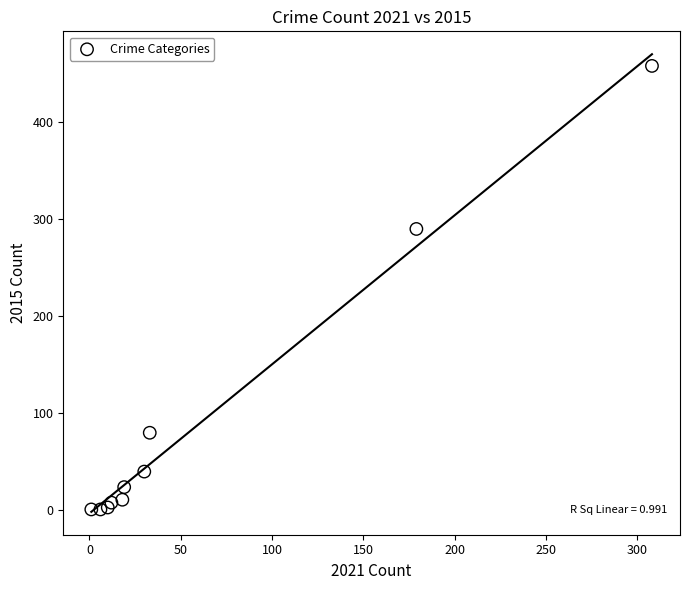

What Y value in the scatter plot is closest to 229?

290